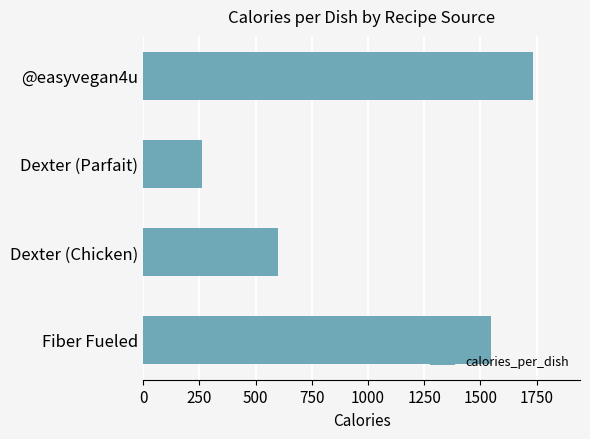

Rank the categories by value from lowest to highest.

Dexter (Parfait), Dexter (Chicken), Fiber Fueled, @easyvegan4u